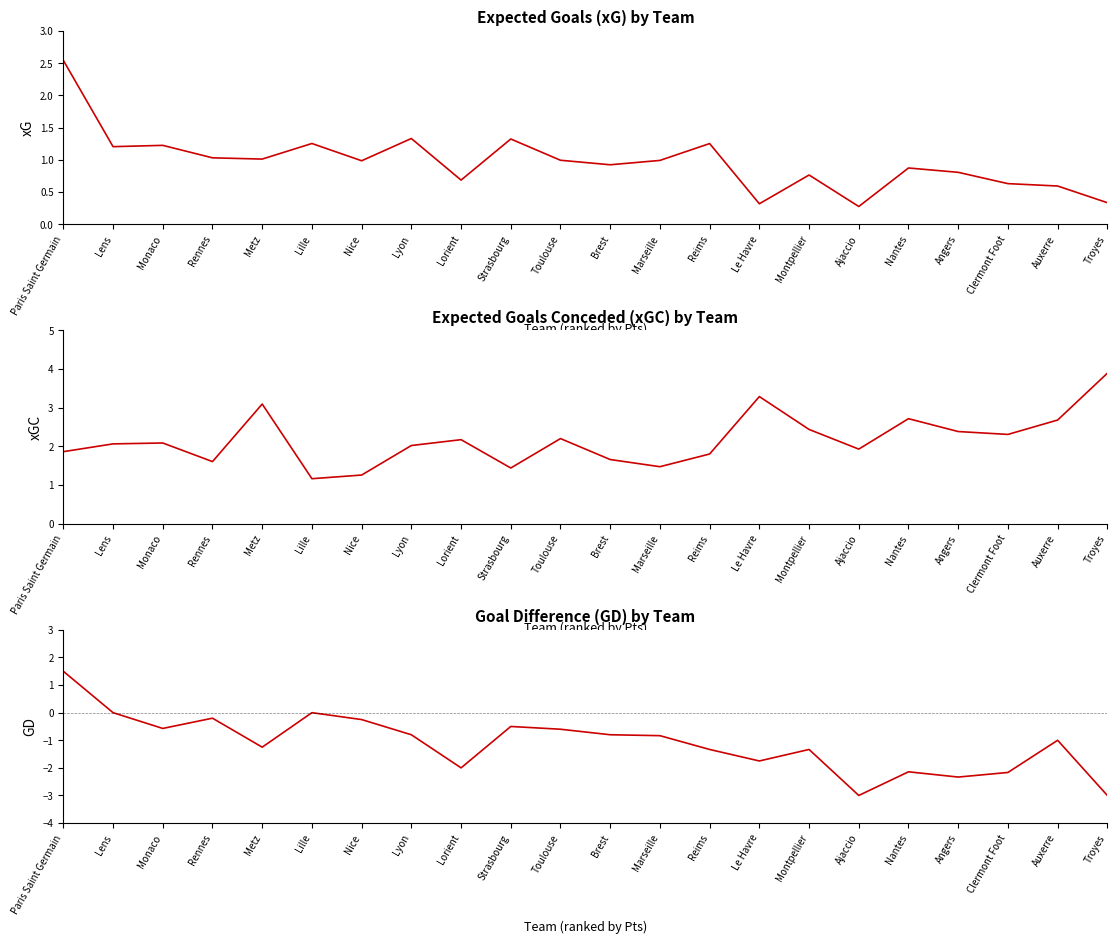

Is this an area chart (filled region under the line)?

No